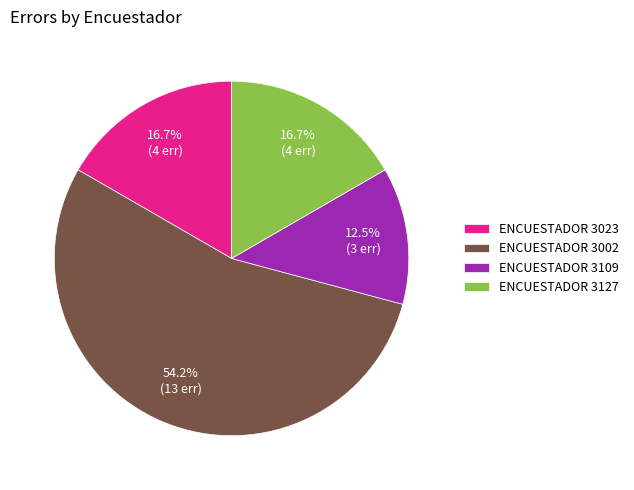

What portion of the pie excludes ENCUESTADOR 3127?

83.3%